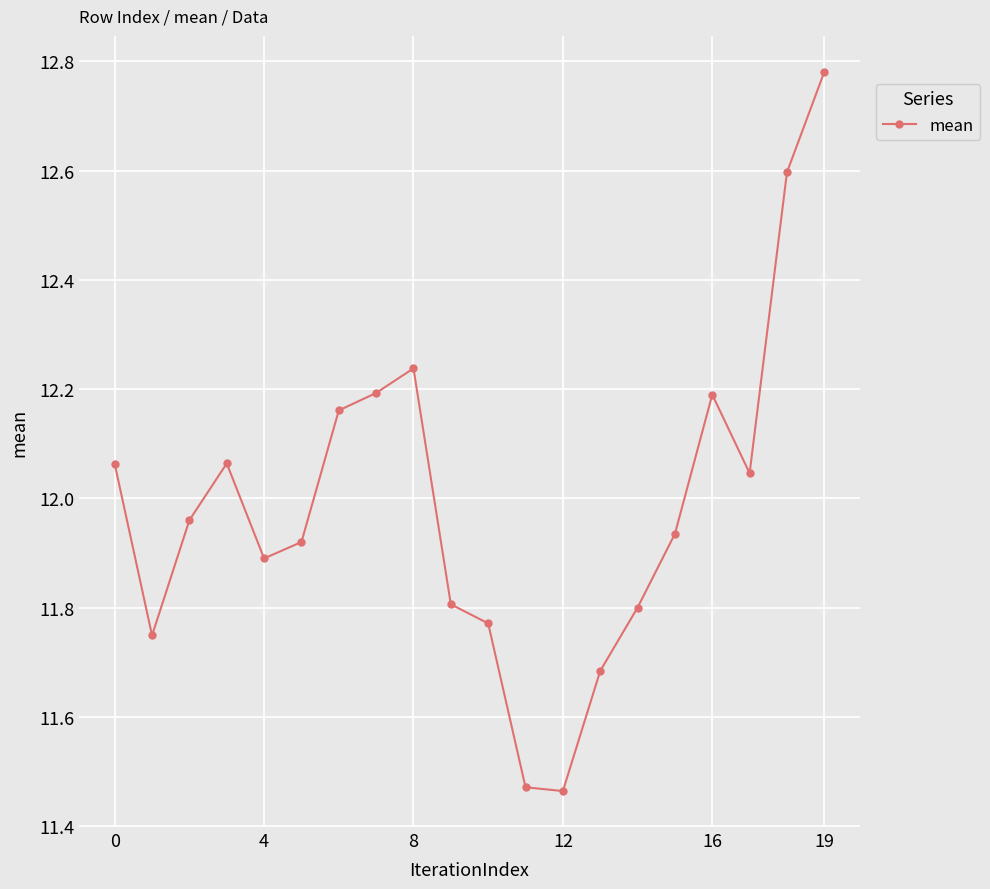

What is the difference between the maximum and minimum values?

1.3